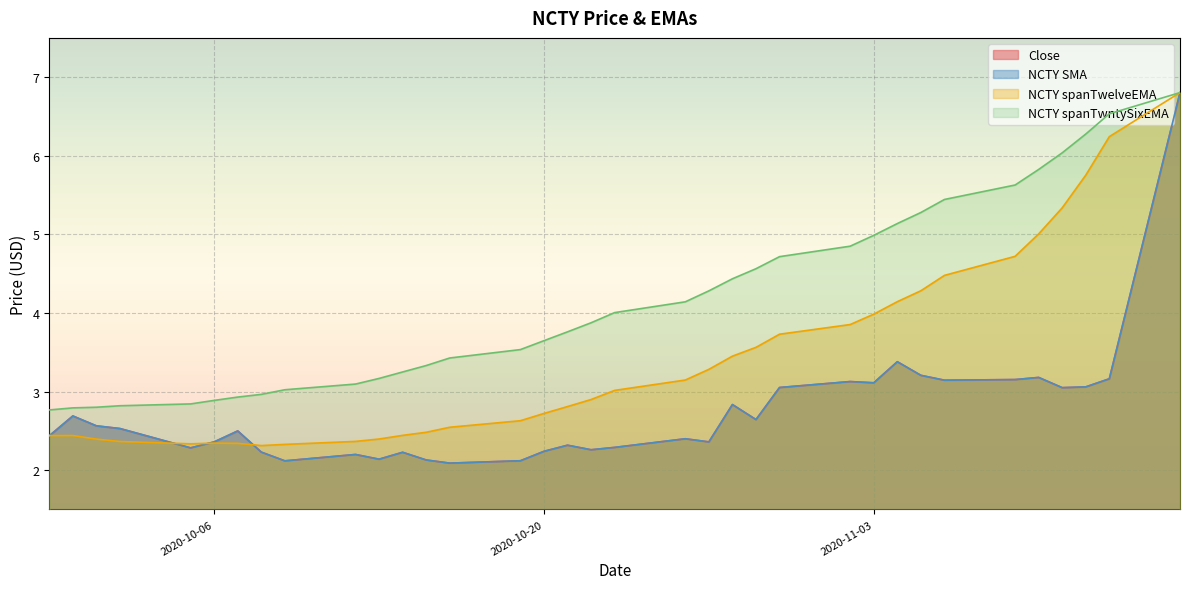

True or false: NCTY spanTwntySixEMA has a value of 7.6 at 2020-10-30.

False